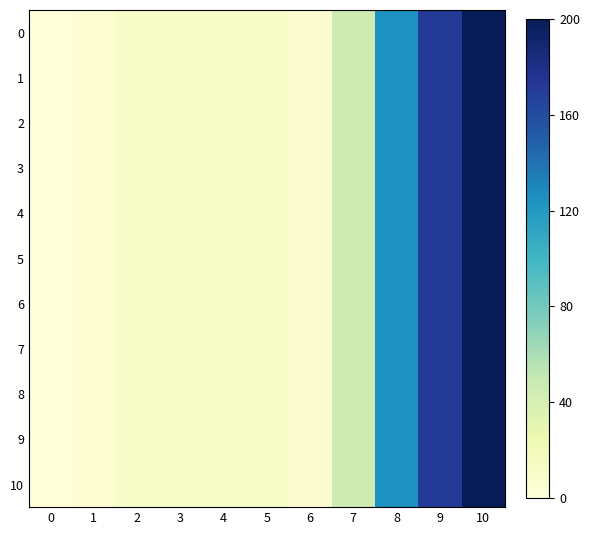

How many categories are shown in the chart?

11